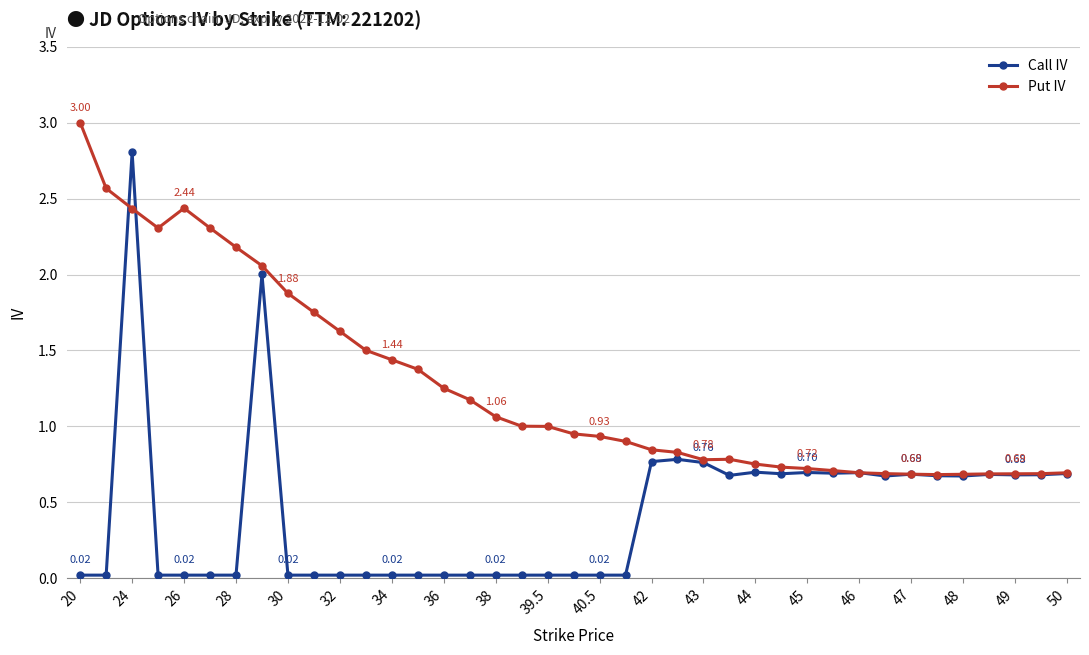

What is the average value of the Call IV series?

0.4